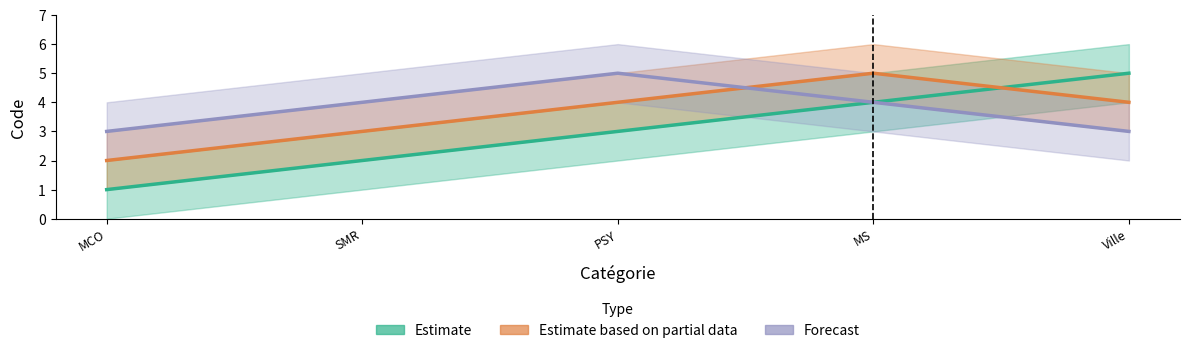

Is this an area chart (filled region under the line)?

No